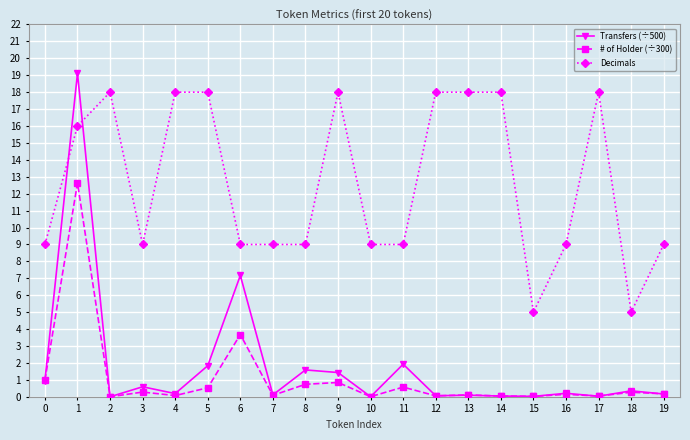

Is this an area chart (filled region under the line)?

No